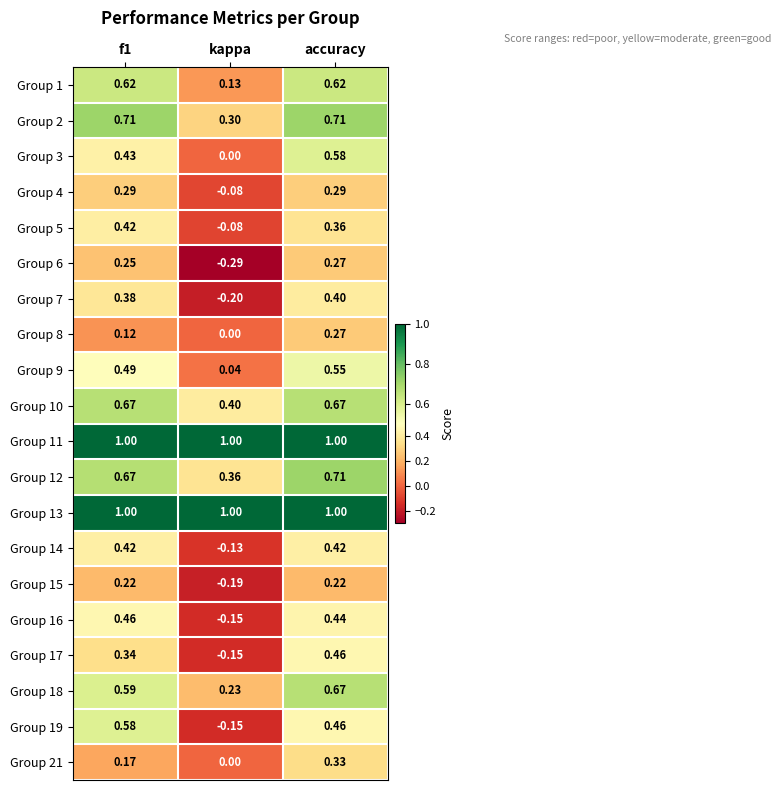

Between f1 and kappa, which series saw the biggest shift?

Group 19